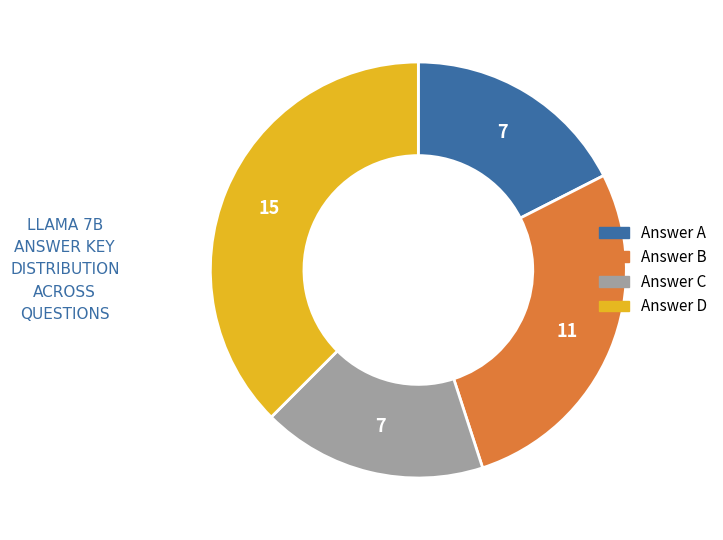

Is there any slice that represents more than half of the pie?

No